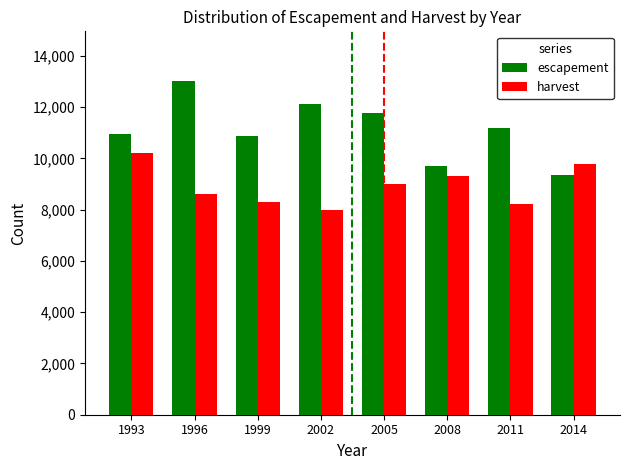

What is the spread (max minus min) of values at 2002?

4124